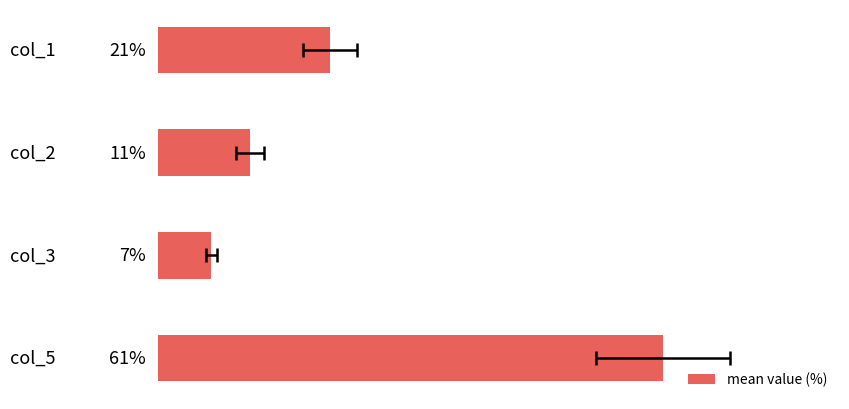

How many data points are less than 20?

2